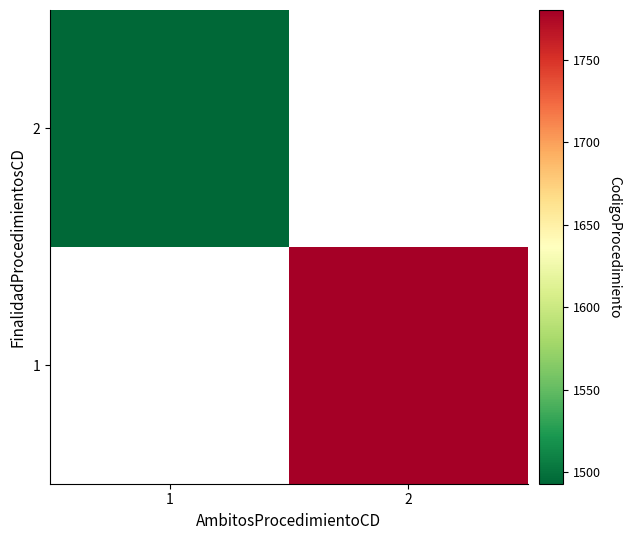

Which category has the lowest value across all series?

1